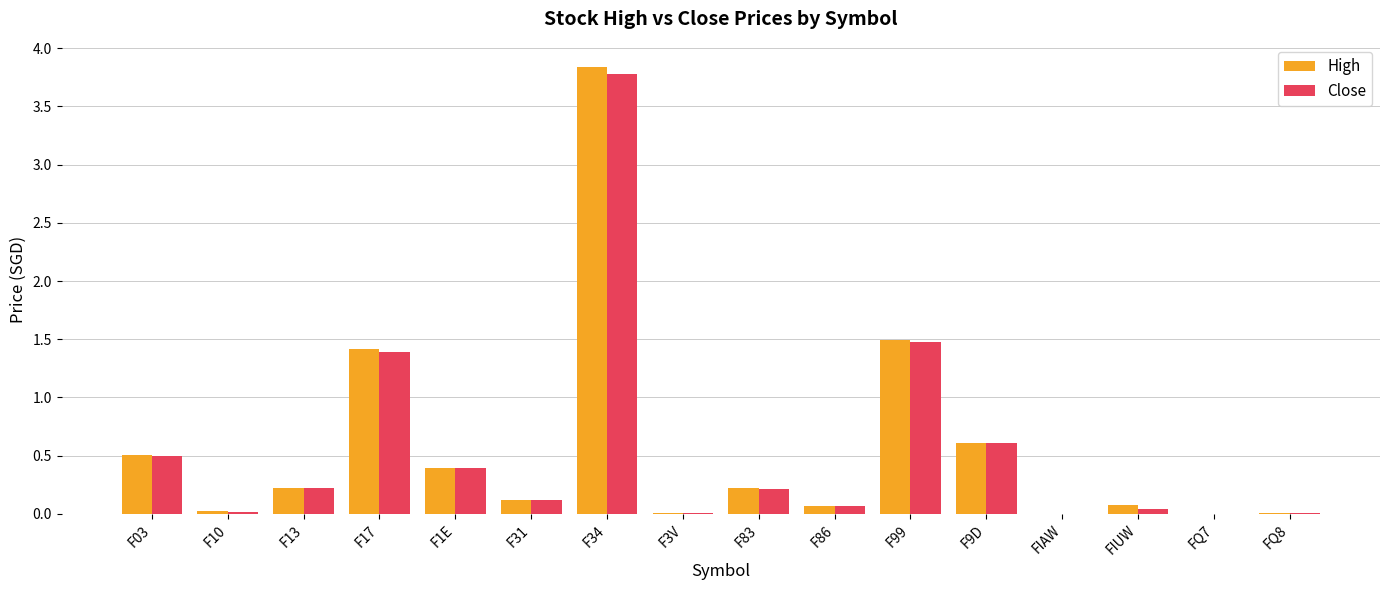

What is the greatest value displayed?

3.8